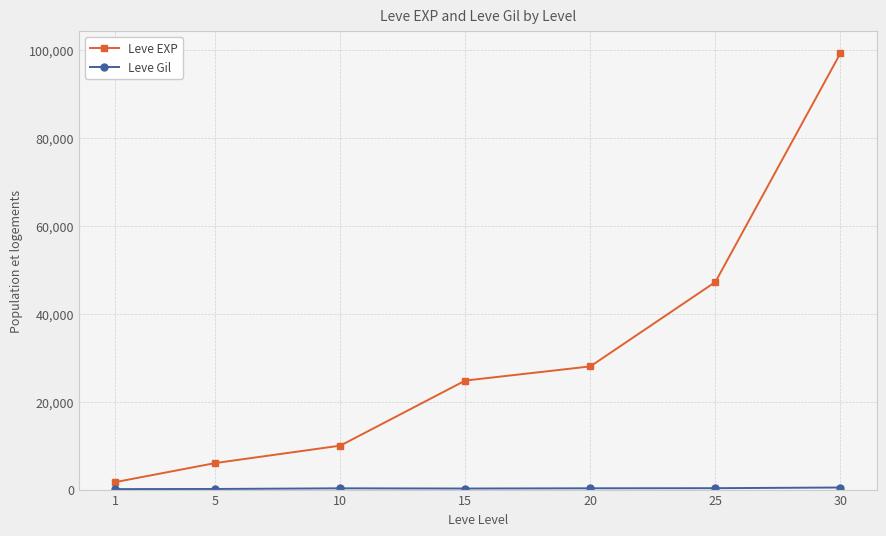

Which series has the largest total across all categories?

Leve EXP